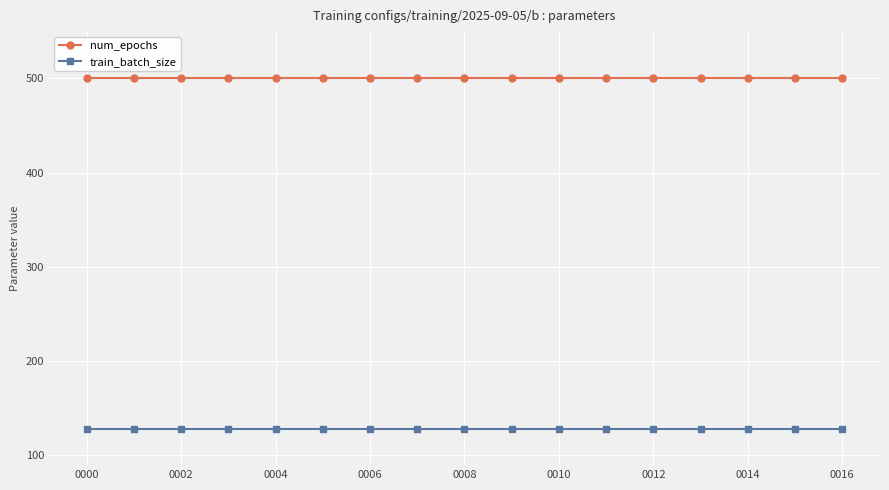

Rank the series by their average value, from lowest to highest.

train_batch_size, num_epochs